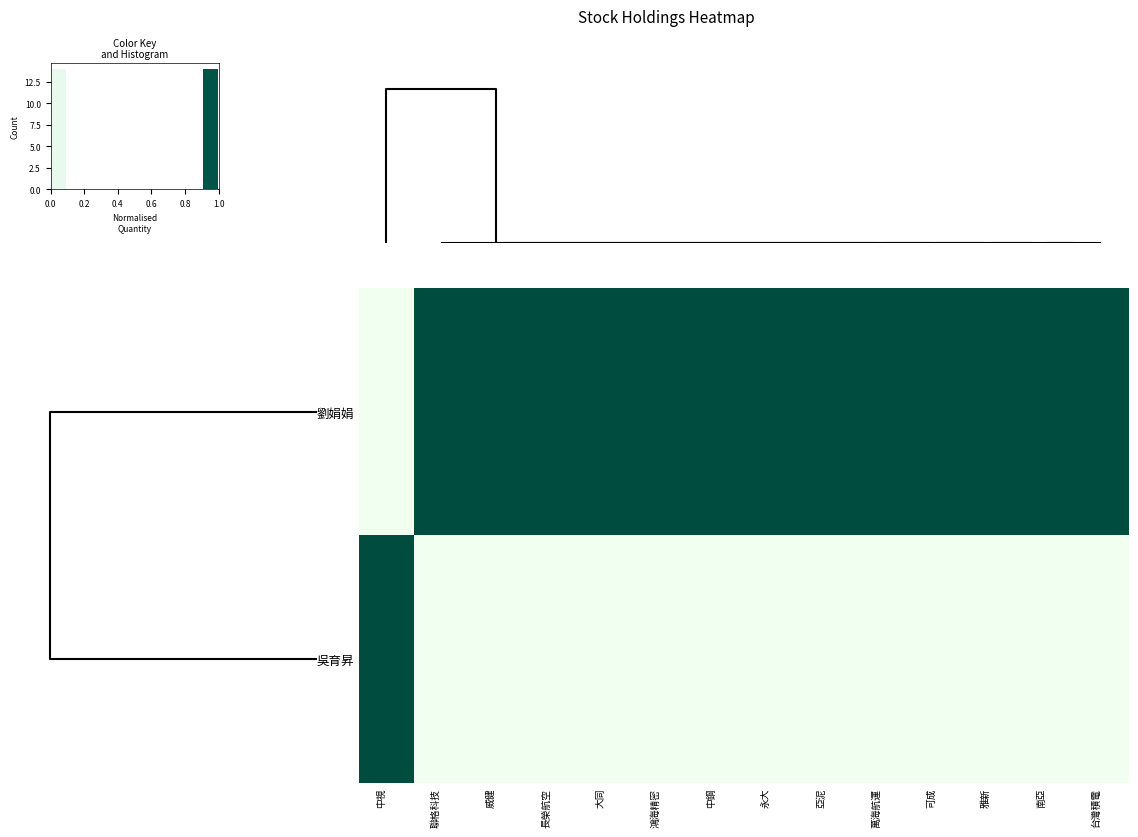

Rank the series at 威健 from lowest to highest value.

吳育昇, 劉娟娟